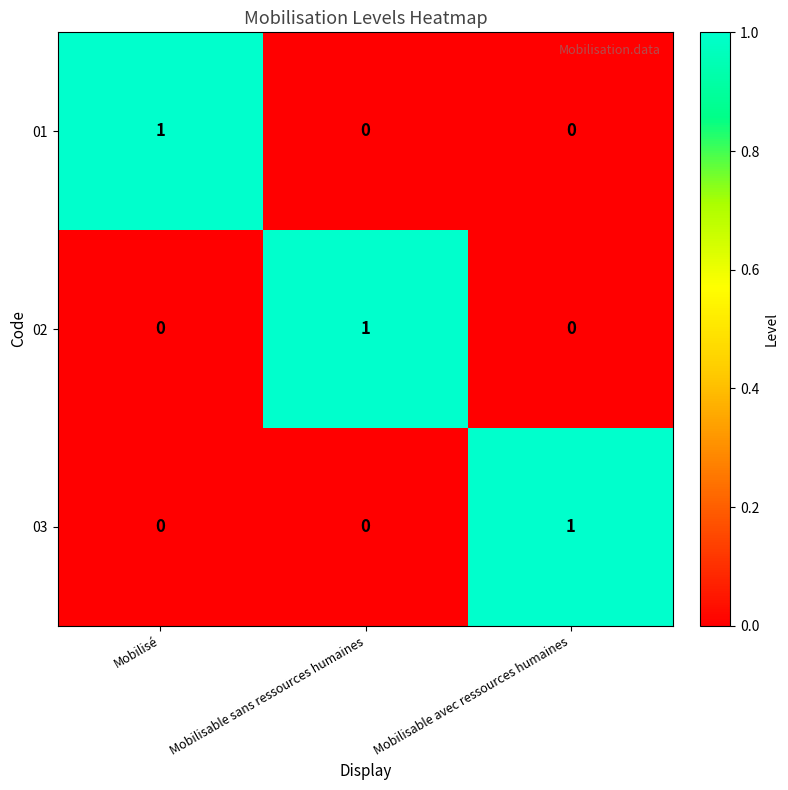

Is the value of 03 at Mobilisable avec ressources humaines greater than the value of 02 at Mobilisable avec ressources humaines?

Yes